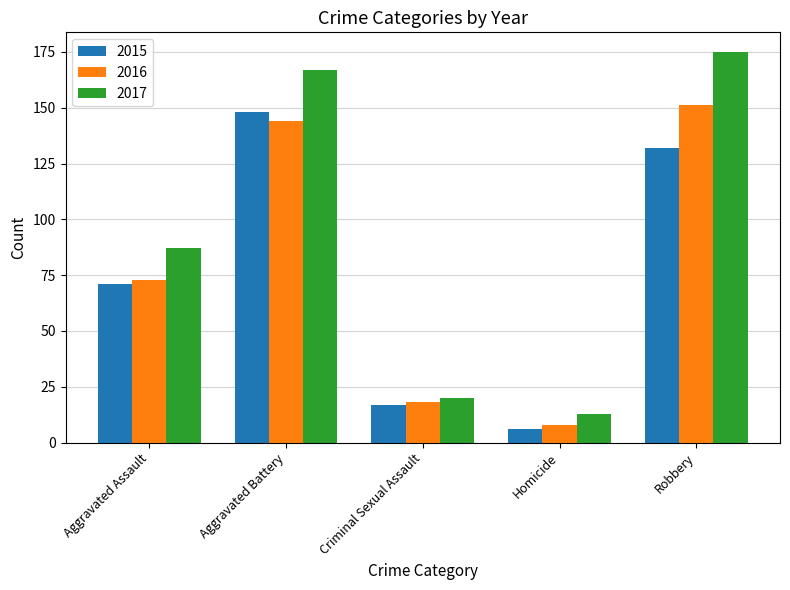

The 2015 series shows 148 at Aggravated Battery. True or false?

True